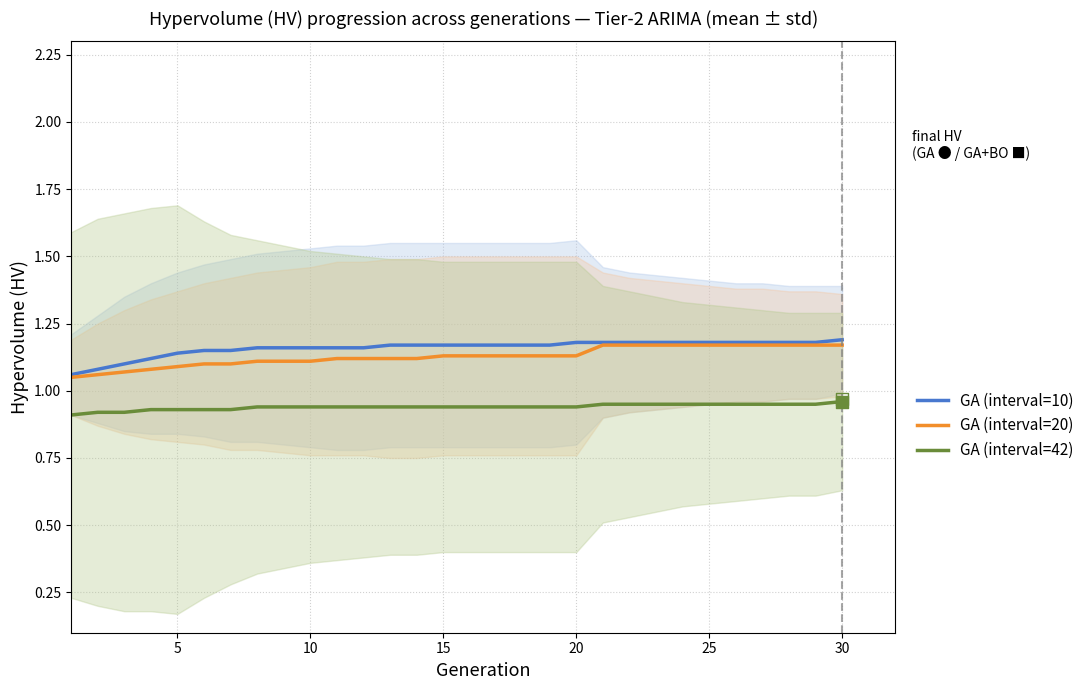

What are all the series names shown in the legend?

GA (interval=10), GA (interval=20), GA (interval=42)